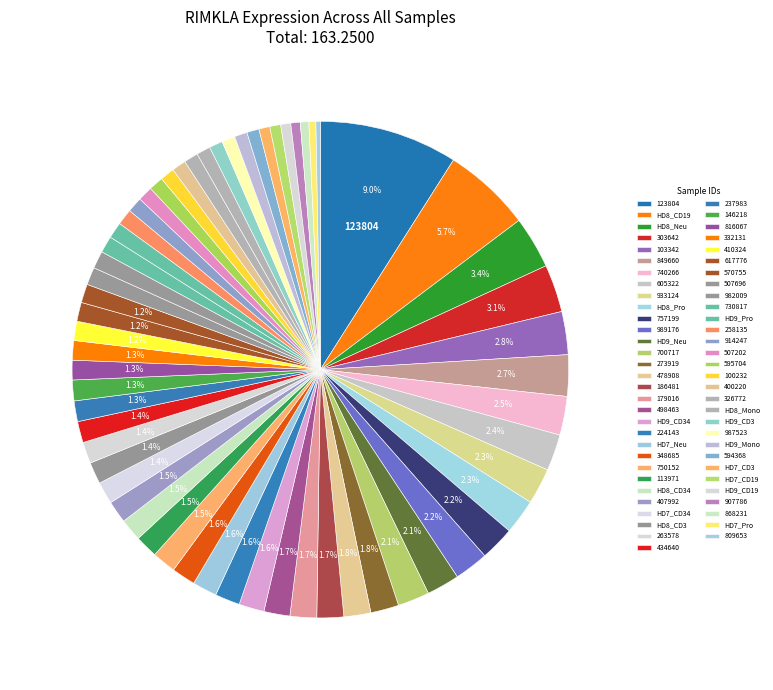

How many slices are in this pie chart?

61